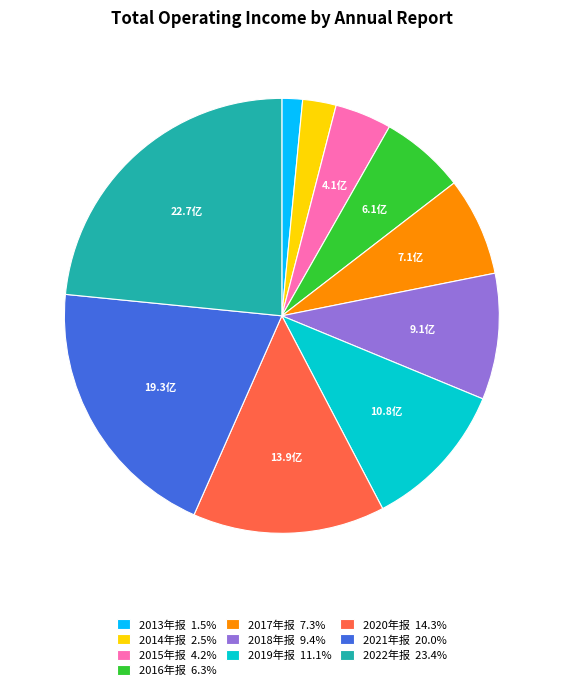

Do 2016年报 6.3% and 2021年报 20.0% together represent more than half of the pie?

No